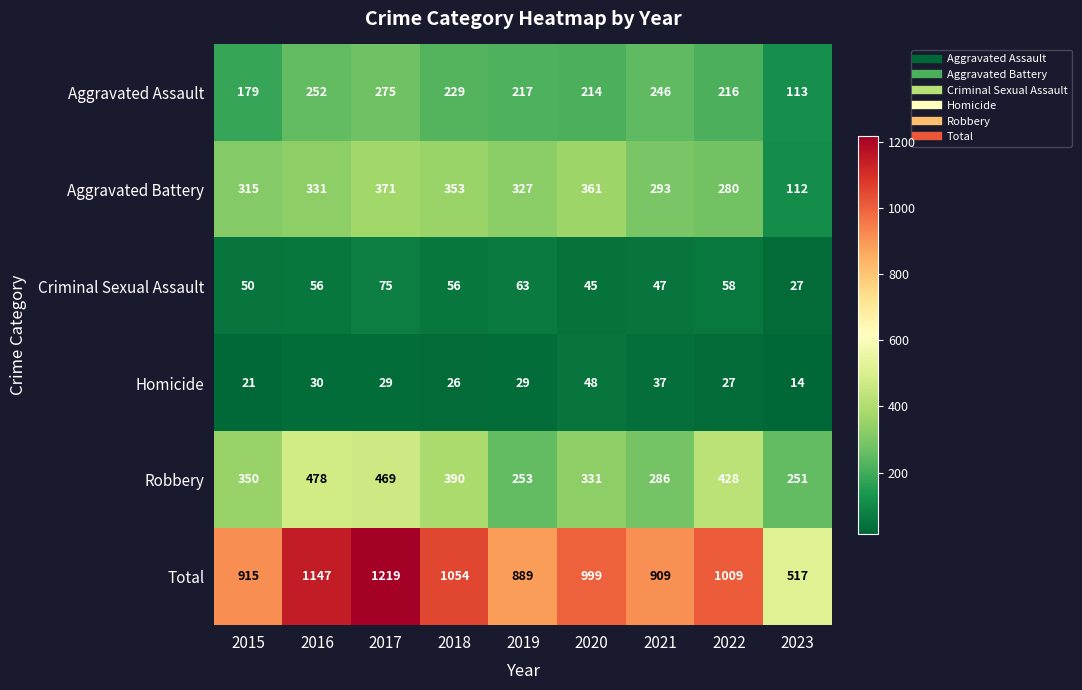

What is the difference between the Robbery values at 2015 and 2017?

119